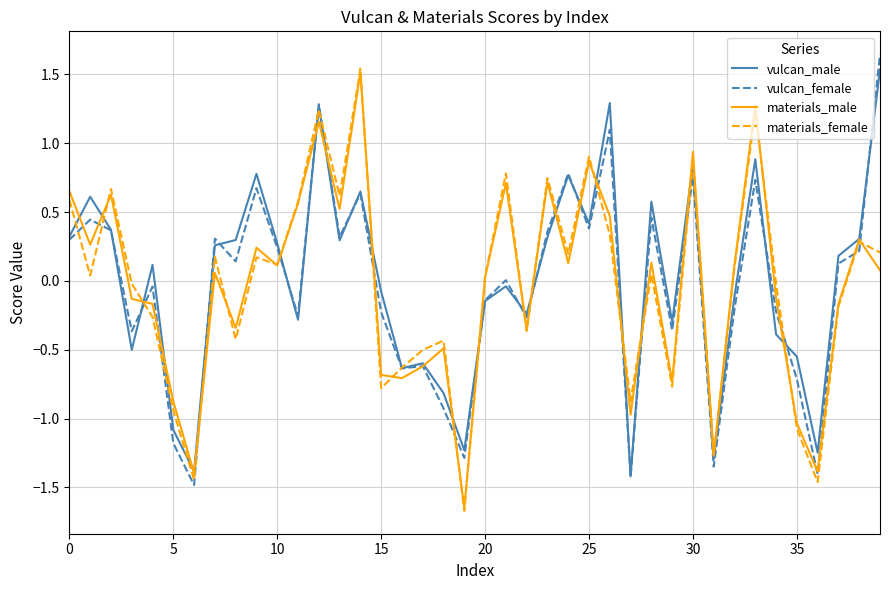

What are all the series names shown in the legend?

vulcan_male, vulcan_female, materials_male, materials_female